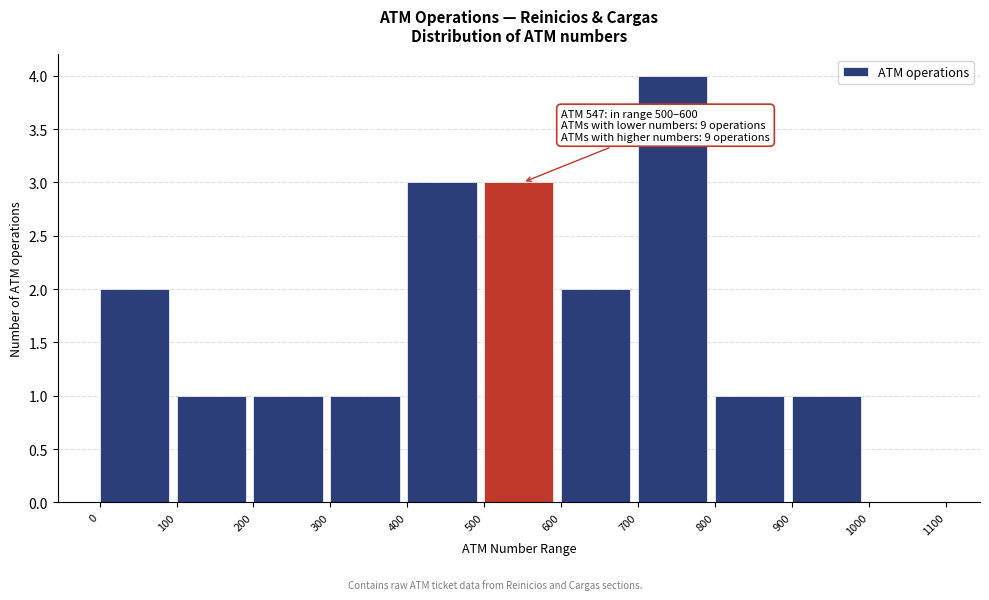

Over which range of the x-axis is the bar tallest?

700 to 800